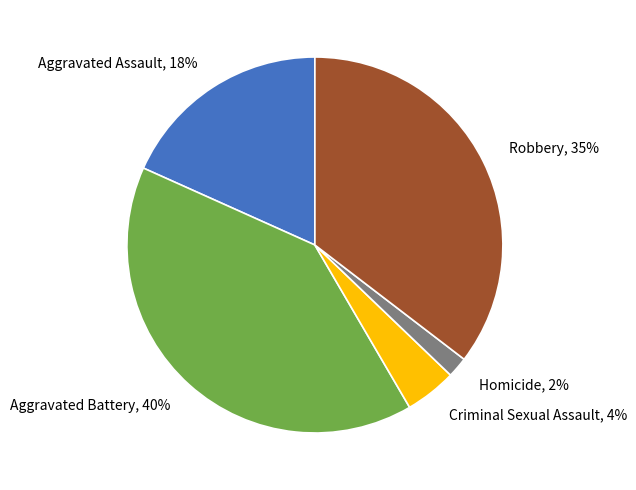

Approximately how many times larger is the value at Criminal Sexual Assault compared to Aggravated Assault?

0.2